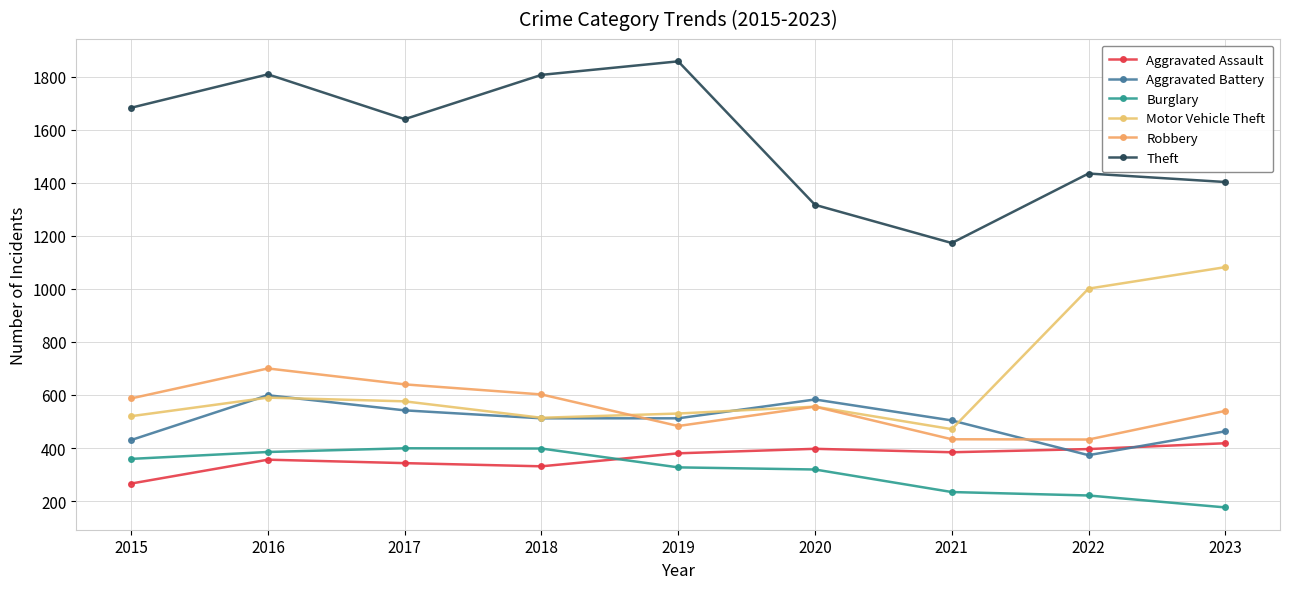

Is the value of Theft at 2016 greater than the value of Aggravated Battery at 2015?

Yes